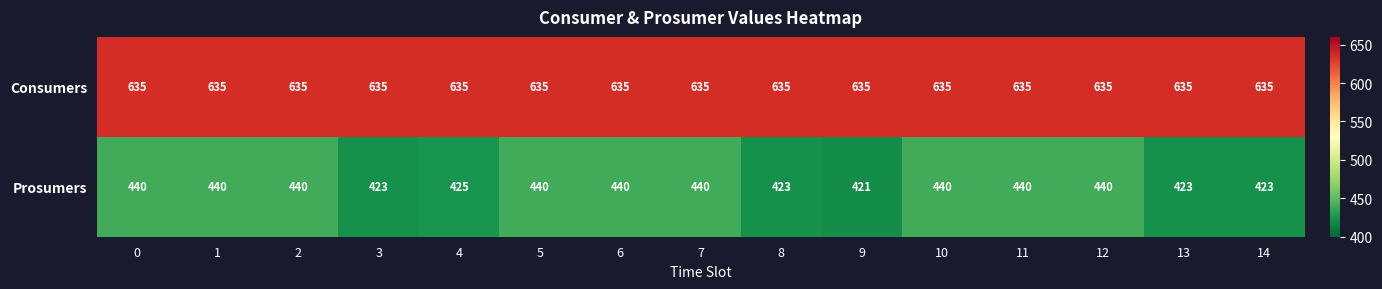

Which series changed the most between 1 and 4?

Prosumers